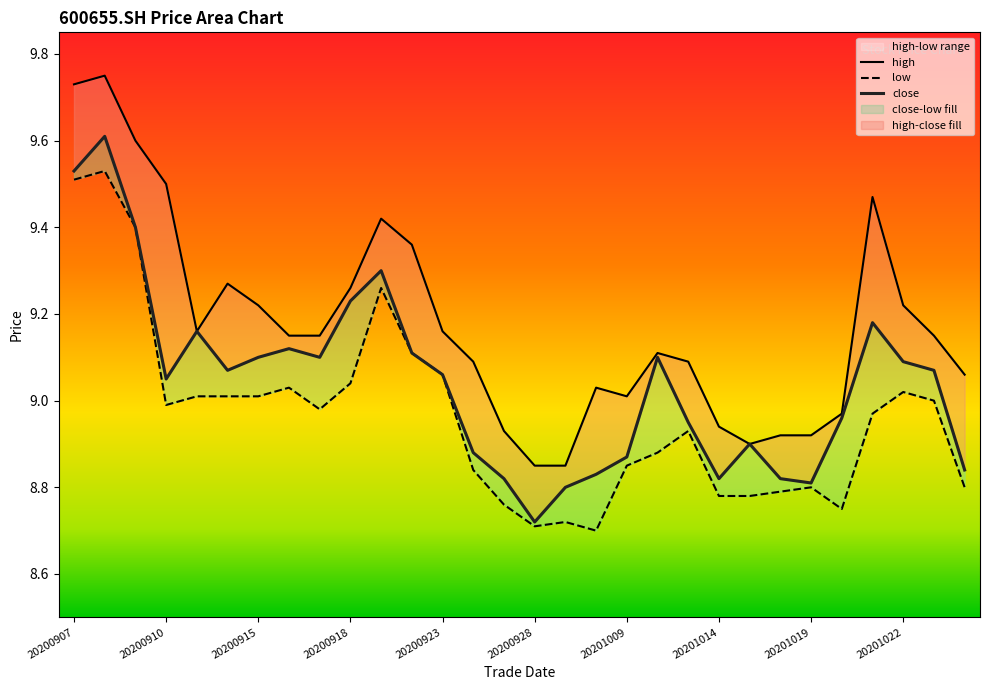

How many interior local peaks does the close series have?

7